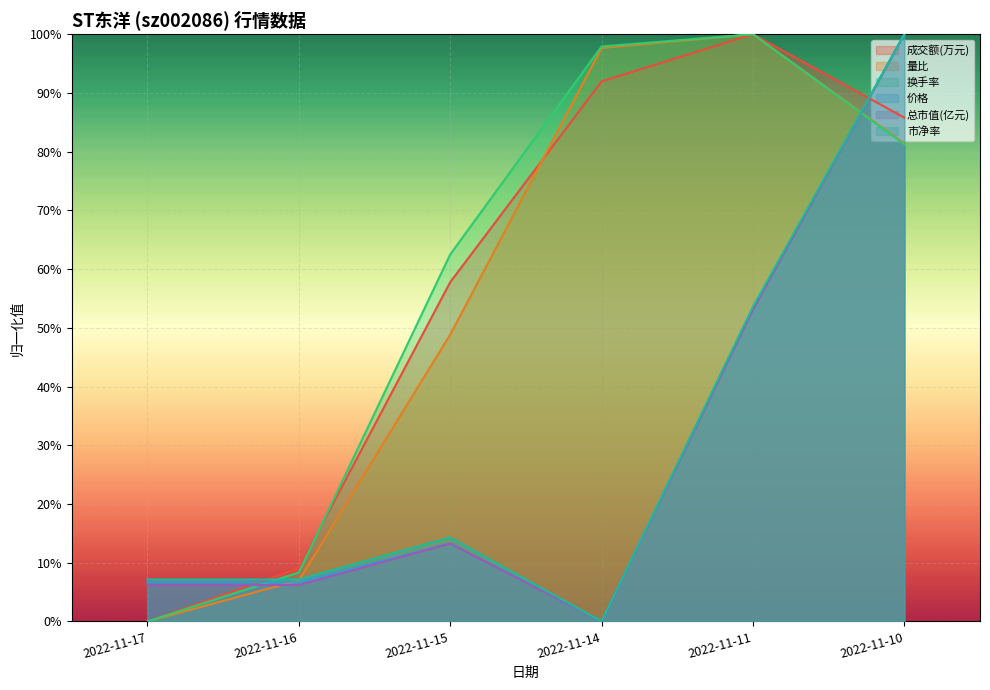

Which series has the widest spread of values?

成交额(万元)